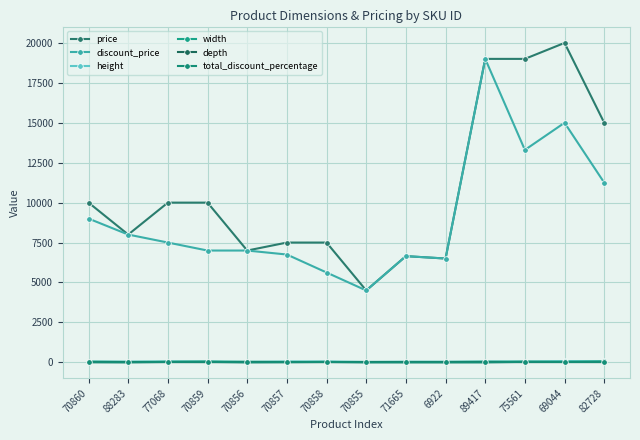

What is the label of the 10th point from the left?

6922